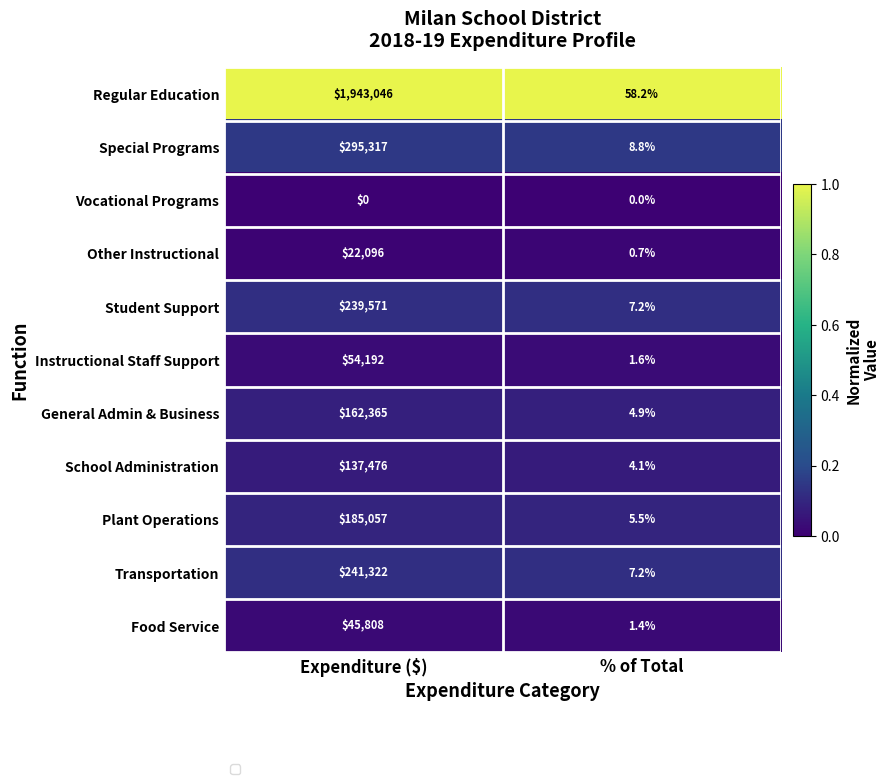

At which label does Vocational Programs reach its minimum?

Expenditure ($)